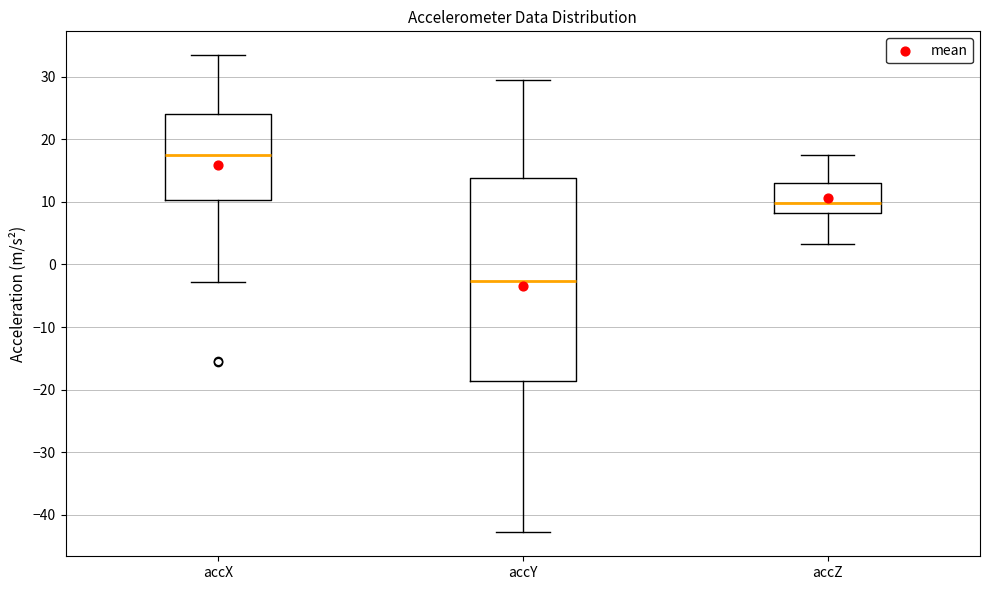

Where is the upper edge of the box for accY on the y-axis? The values are not printed on the chart, so give them approximately, as read against the axis.

14